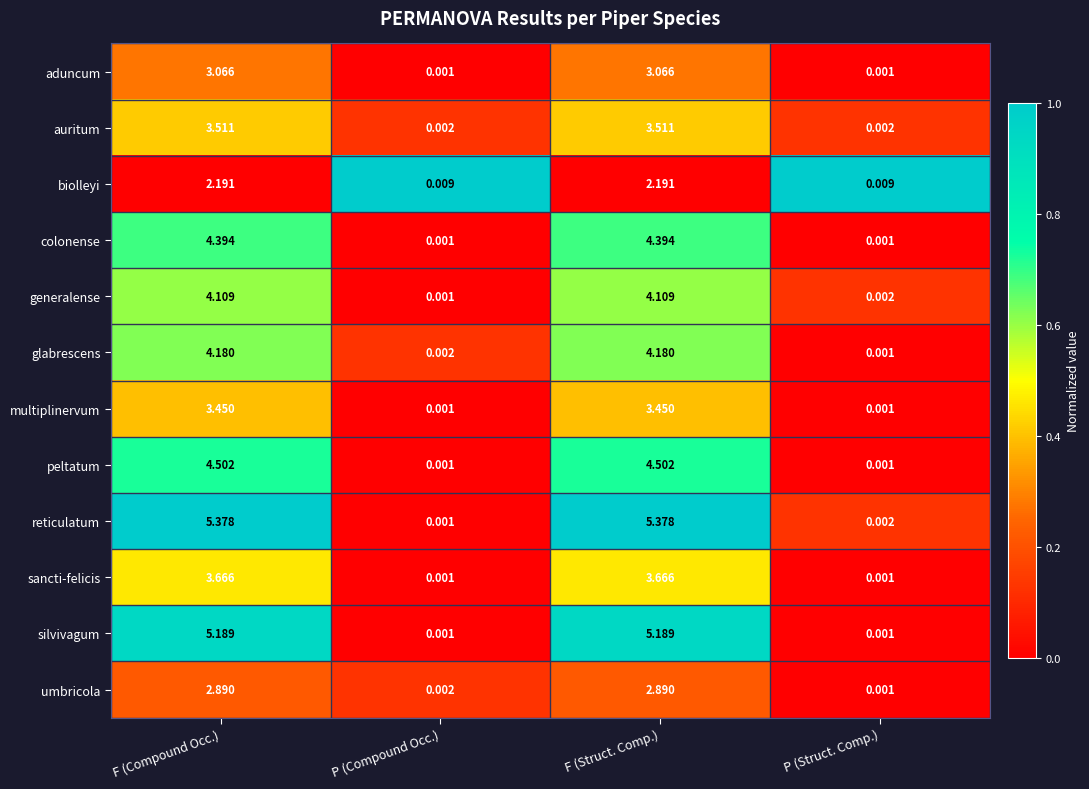

How many series are shown in this chart?

12